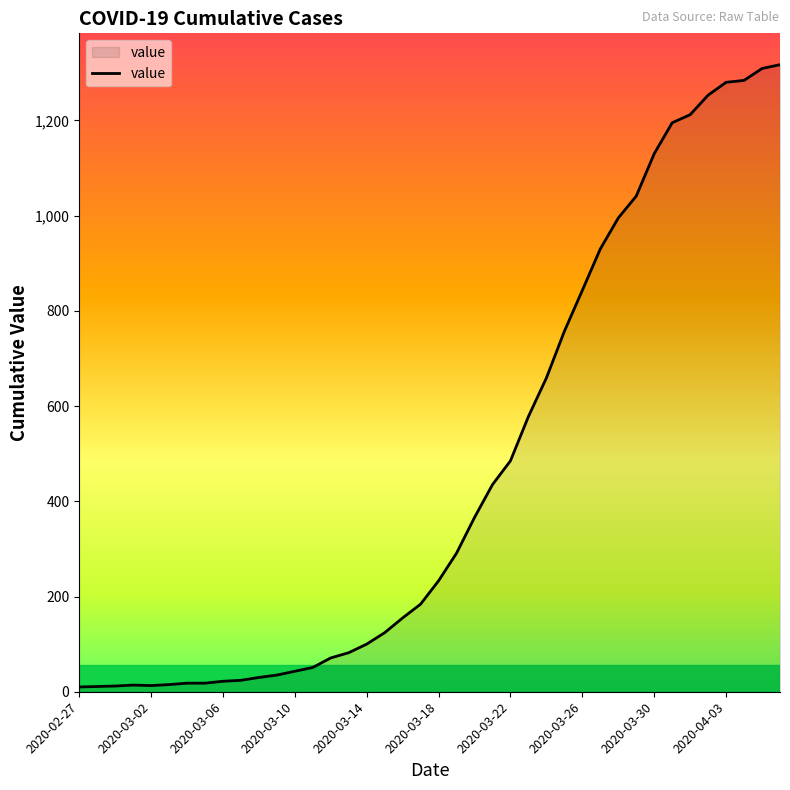

What is the greatest value displayed?

1317